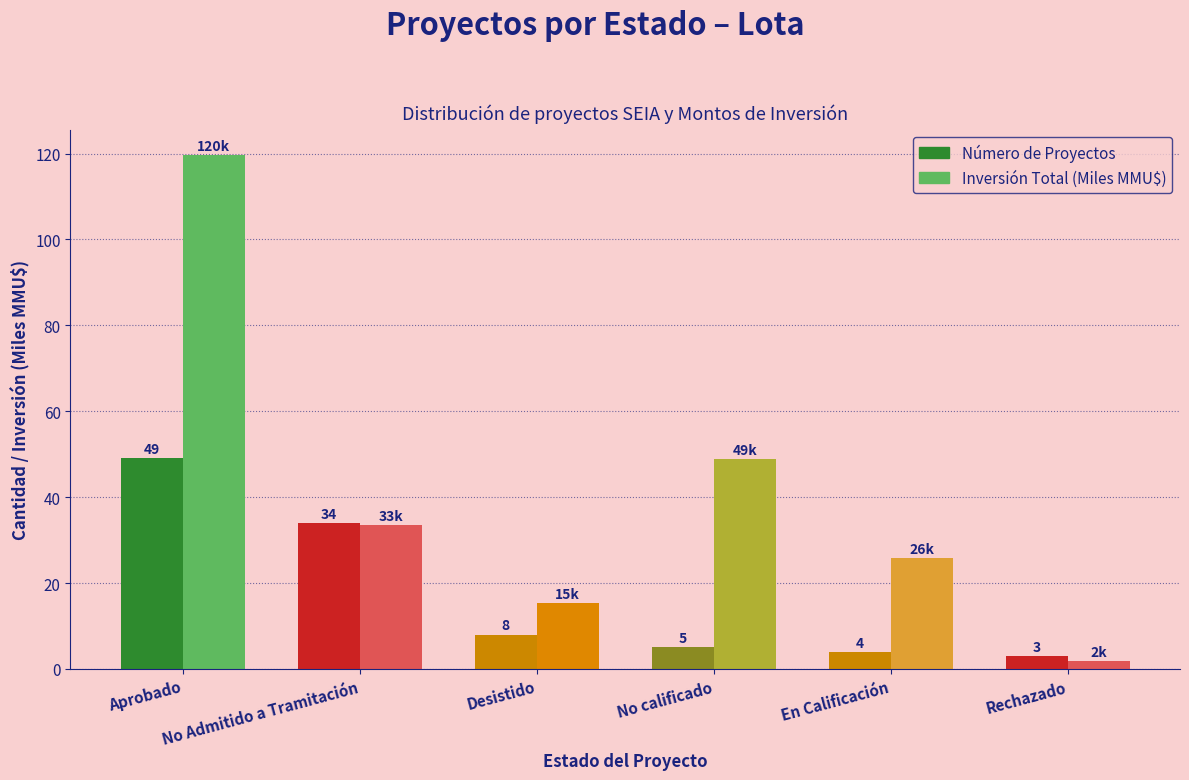

List the series in order of their overall mean, highest first.

Inversión Total (Miles MMU$), Número de Proyectos